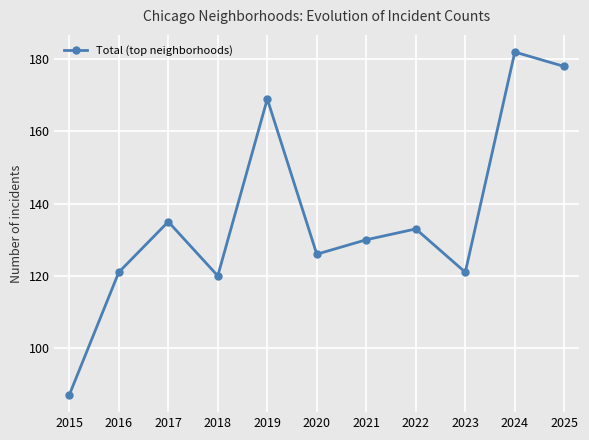

Which category has the lowest value across all series?

2015